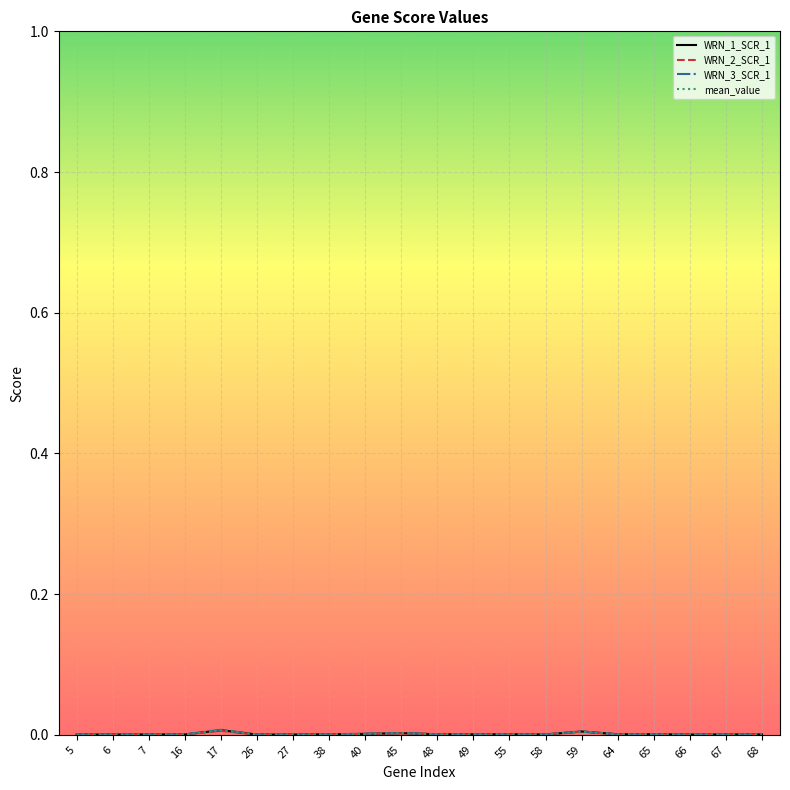

How many lines are shown in the chart?

4